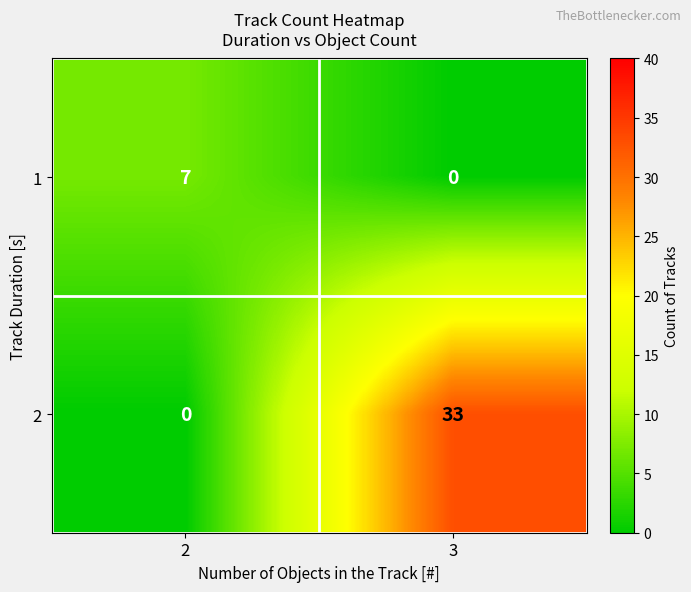

What is the sum of the 2 values at 2 and 3?

33